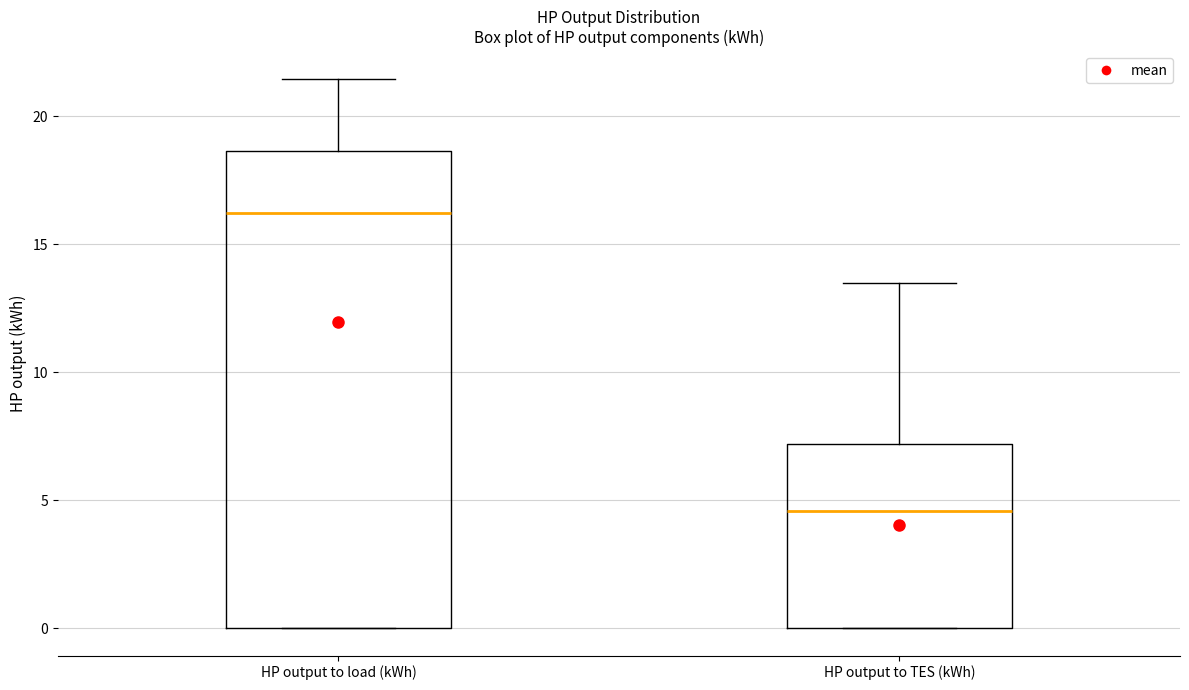

Comparing the boxes themselves (not the whiskers), which one is the tallest?

HP output to load (kWh)